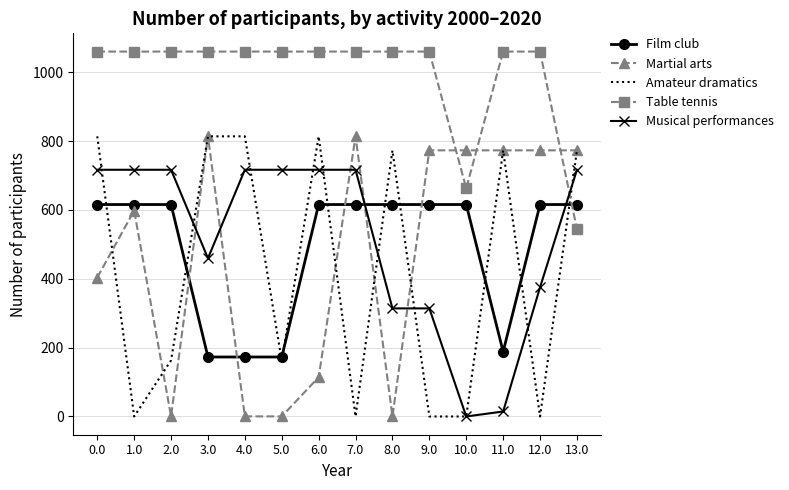

Between 6.0 and 7.0, which series saw the biggest shift?

Amateur dramatics